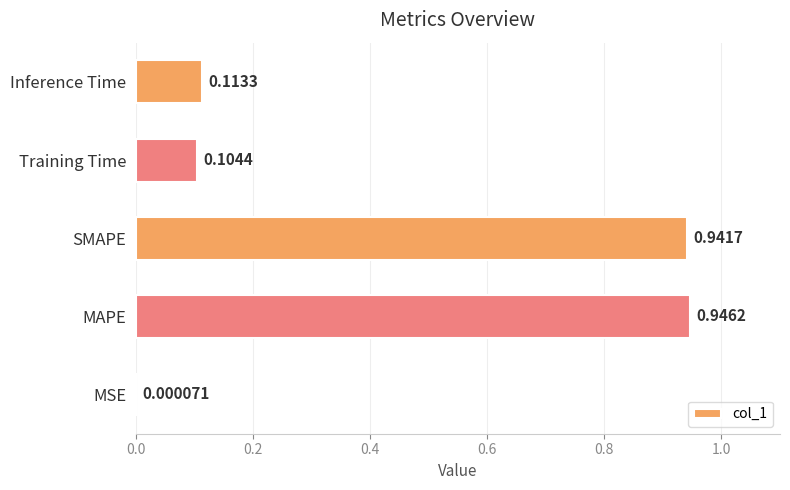

What is the sum of all values?

2.1